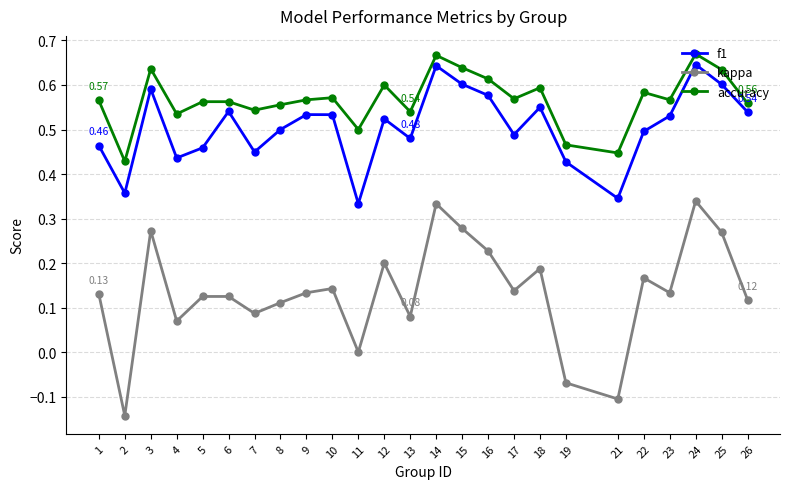

Does the chart have visible grid lines?

Yes